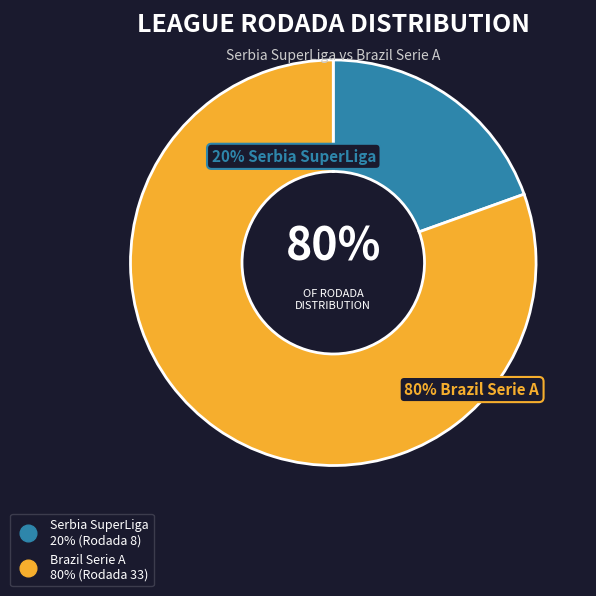

What is the ratio of the value at Serbia SuperLiga to the value at Brazil Serie A?

0.2